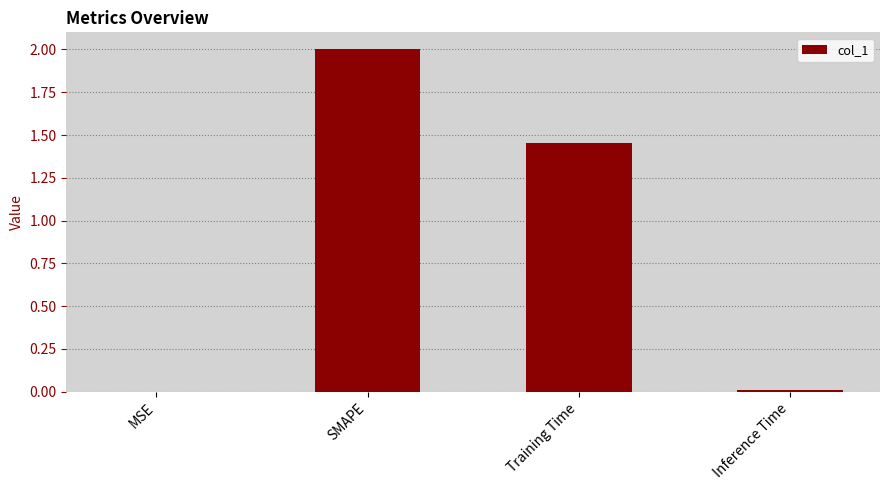

What is the sum of all values?

3.5